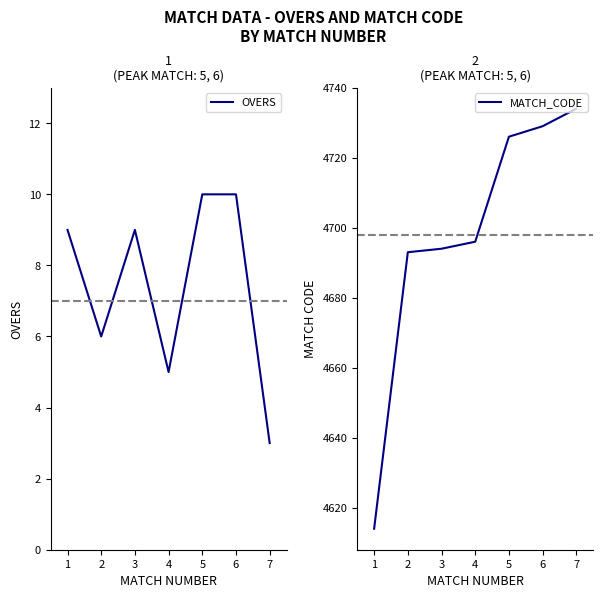

True or false: OVERS and MATCH_CODE intersect in this chart.

False